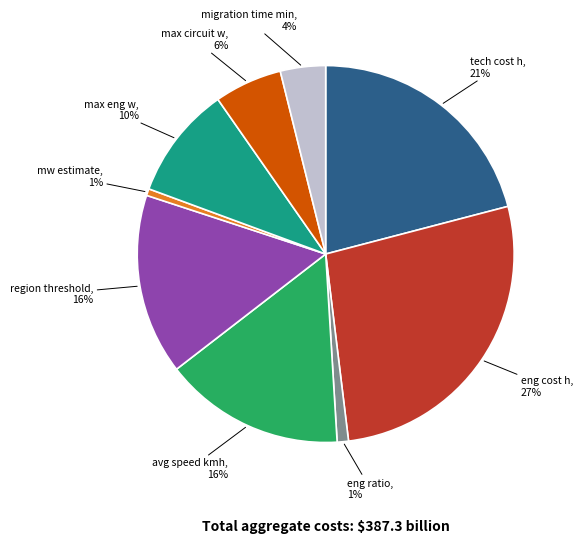

Is there a majority slice in this chart?

No